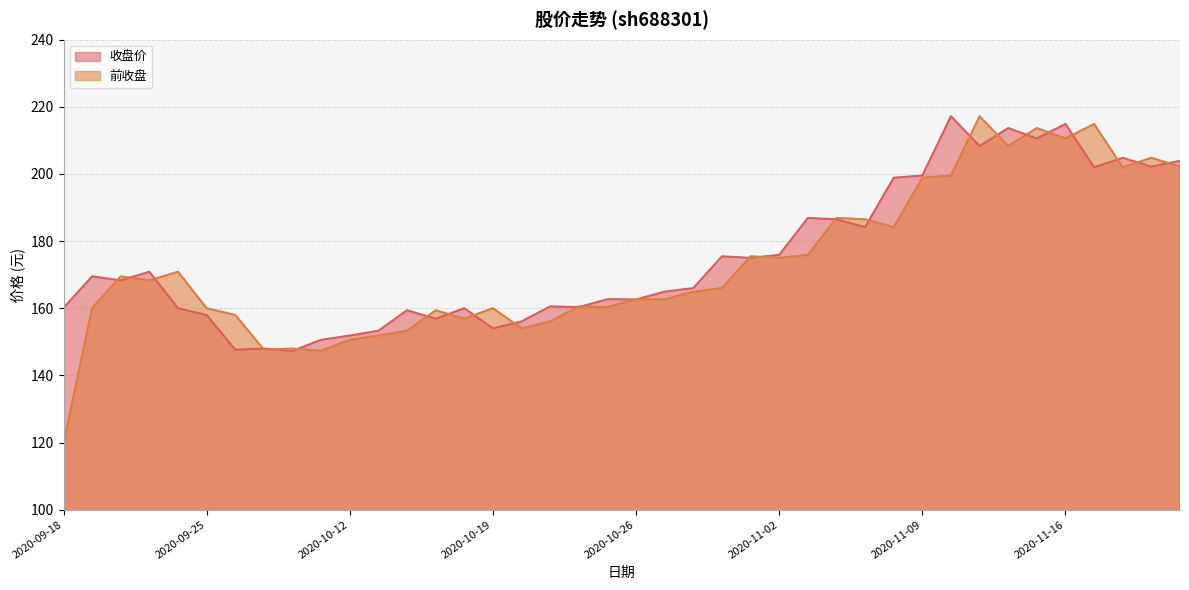

What is the label of the 8th point from the right?

2020-11-11